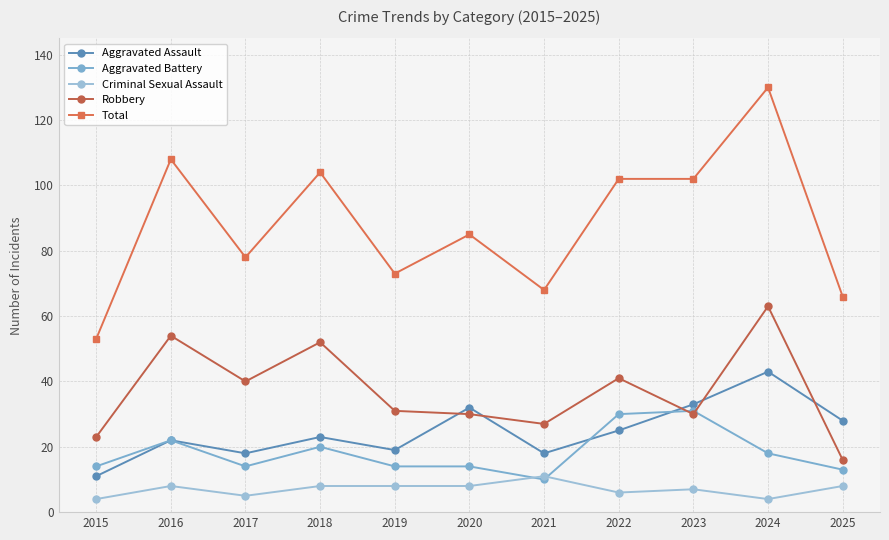

Does the chart have visible grid lines?

Yes